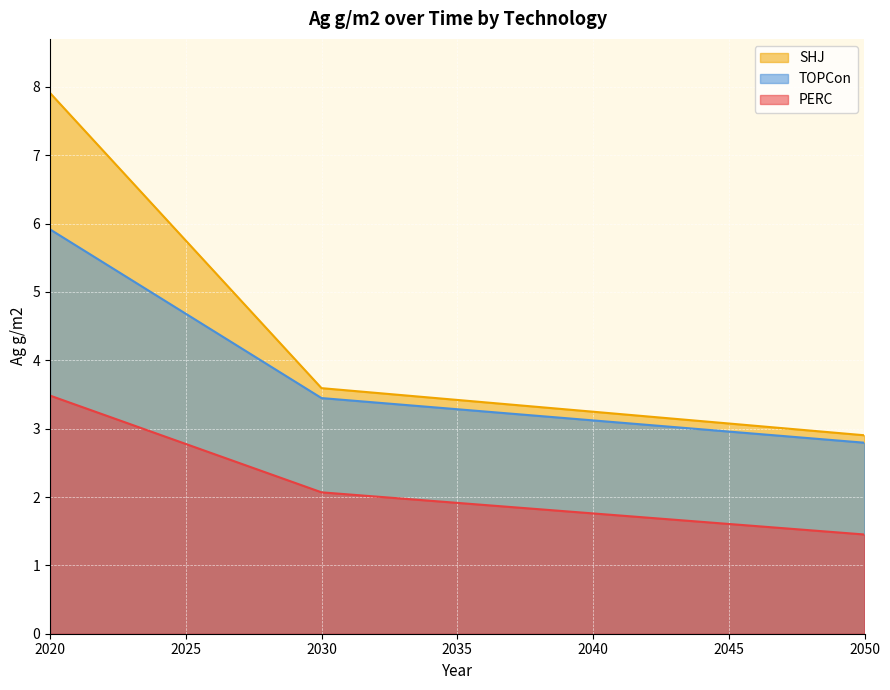

The TOPCon series shows 10.5 at 2020. True or false?

False